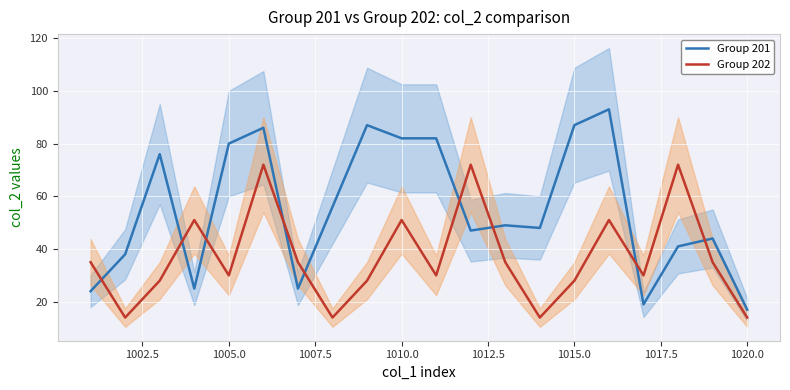

List the series in order of their peak value, lowest first.

Group 202, Group 201